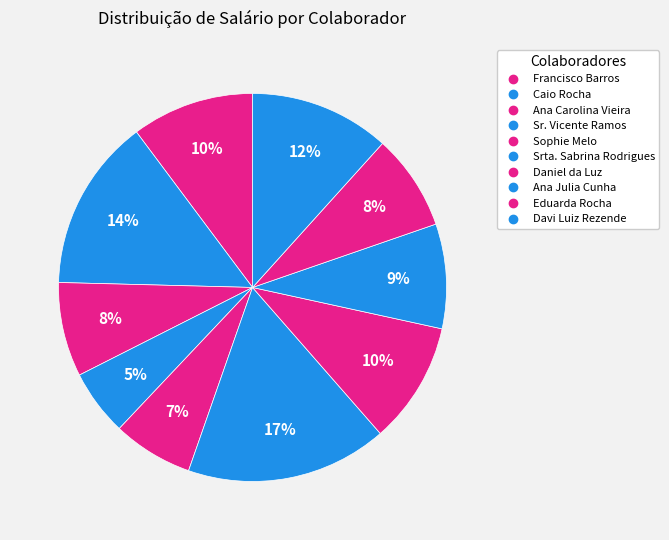

Does Daniel da Luz account for over 50% of the chart?

No